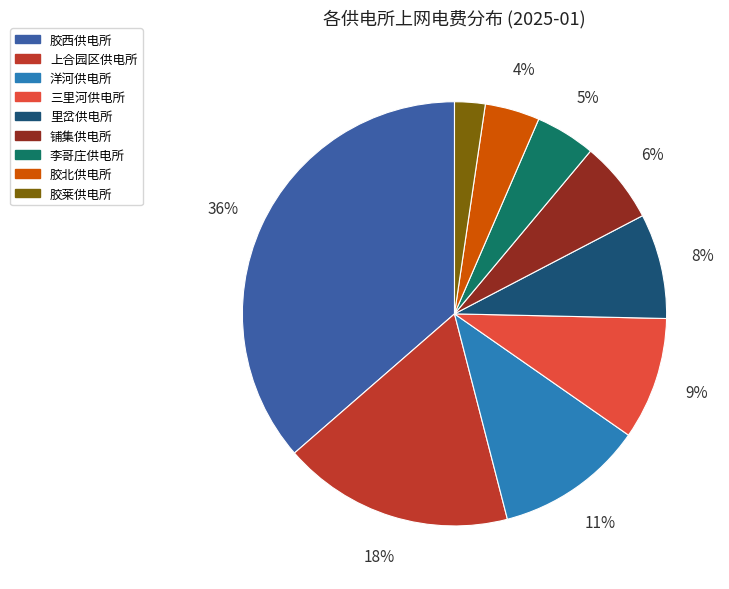

To the nearest percent, what is the average slice percentage?

11%